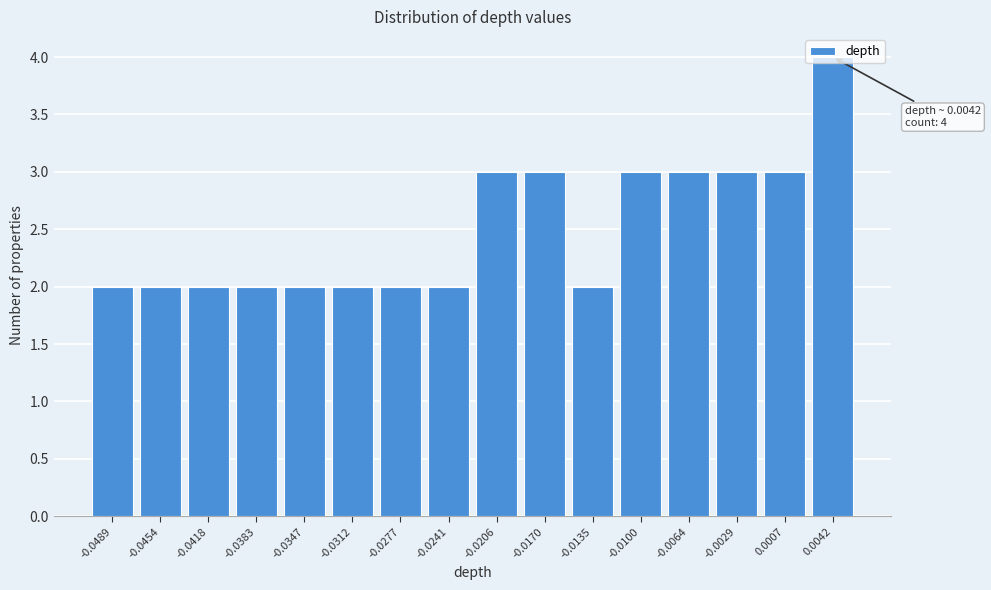

What is the ratio of the value at -0.0312 to the value at -0.0064?

0.7